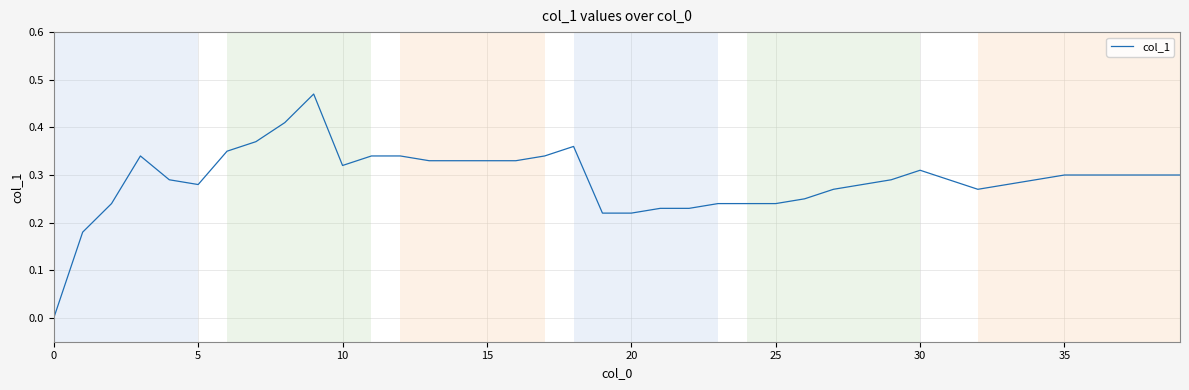

Is this an area chart (filled region under the line)?

No